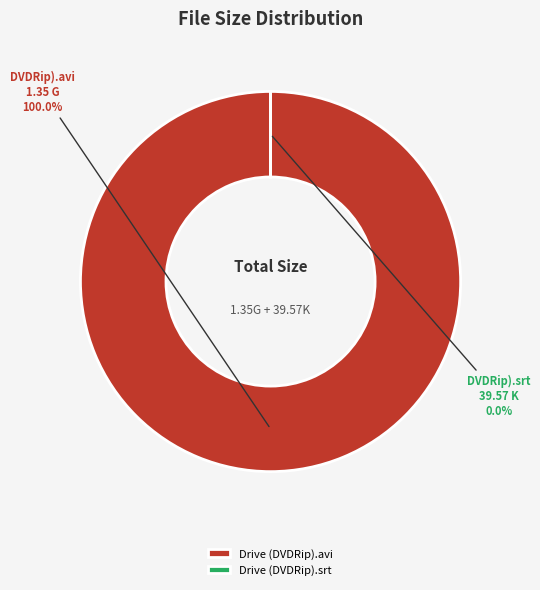

What is the total percentage of Drive (DVDRip).avi and Drive (DVDRip).srt?

100.0%